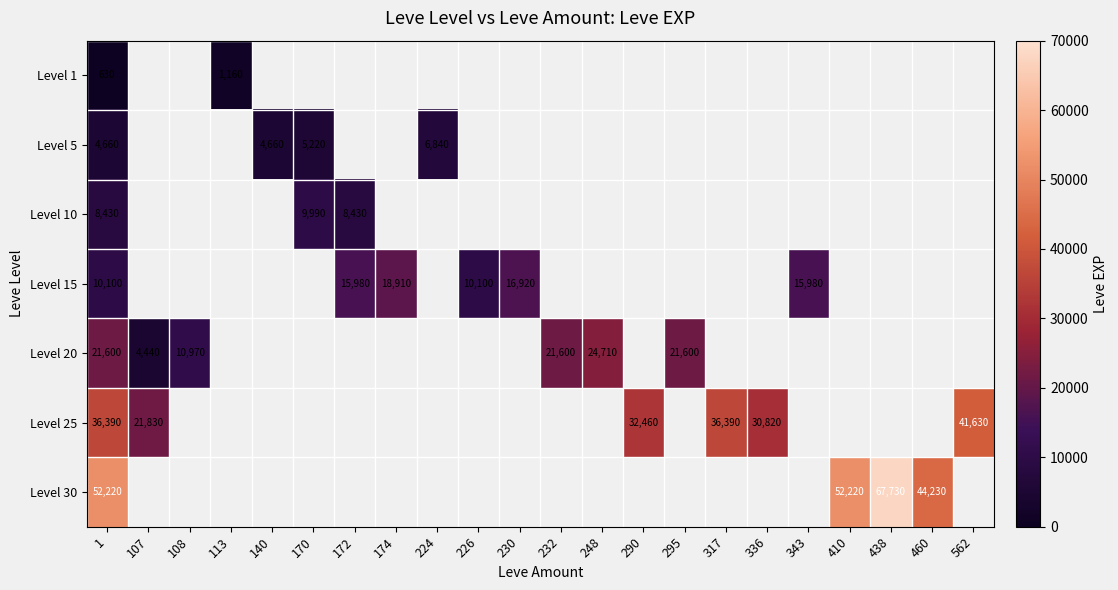

Which series has the largest range (max minus min)?

Level 30